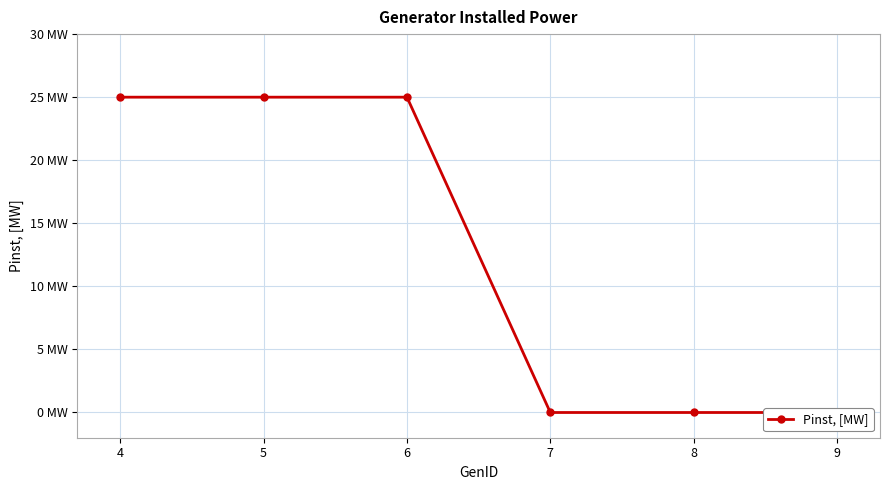

Is this an area chart (filled region under the line)?

No